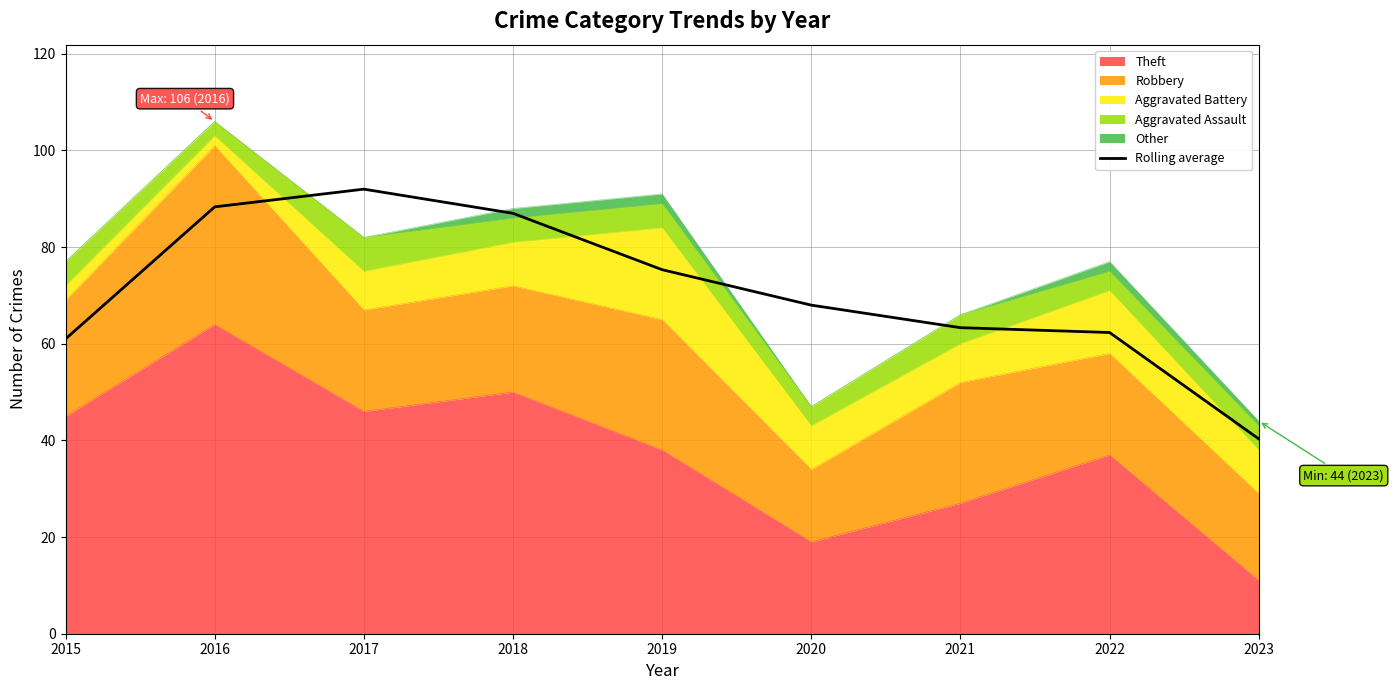

Reading left to right, transcribe all the data shown in this chart.

2015=61.0	2016=88.3	2017=92.0	2018=87.0	2019=75.3	2020=68.0	2021=63.3	2022=62.3	2023=40.3